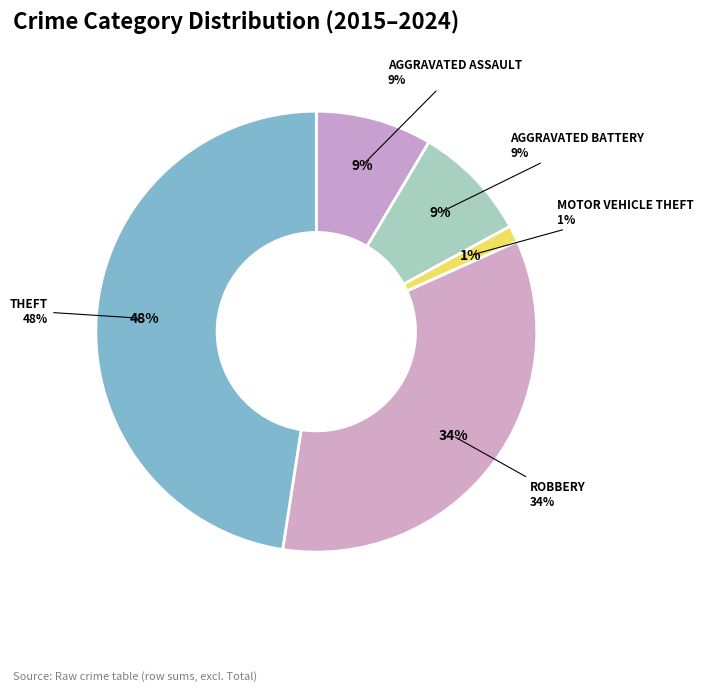

Does any single category account for the majority?

No